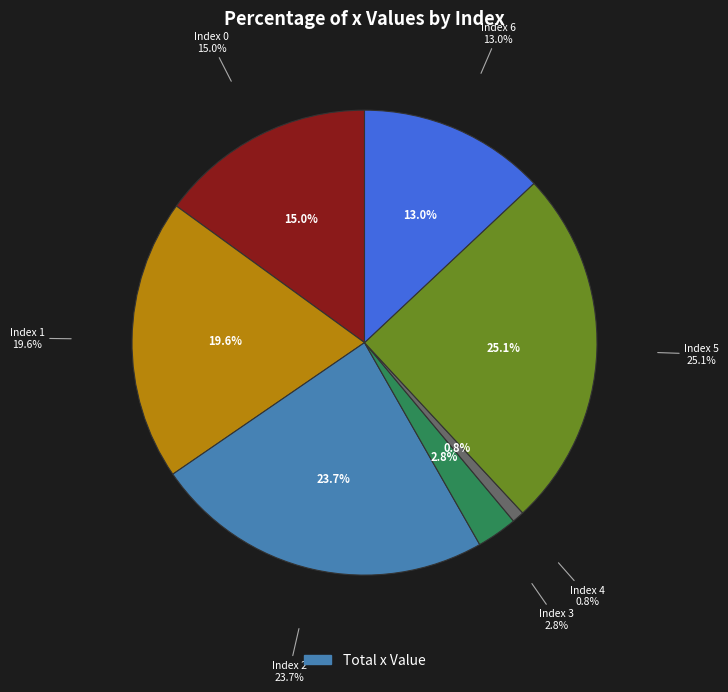

Between 0 and 5, which is larger?

5